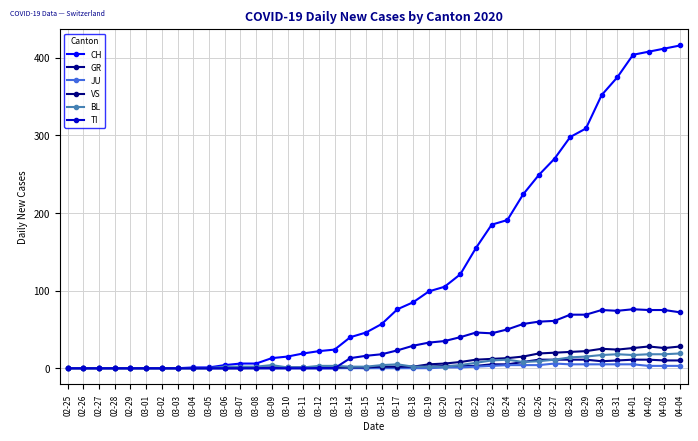

What is the label of the 35th point from the left?

03-30